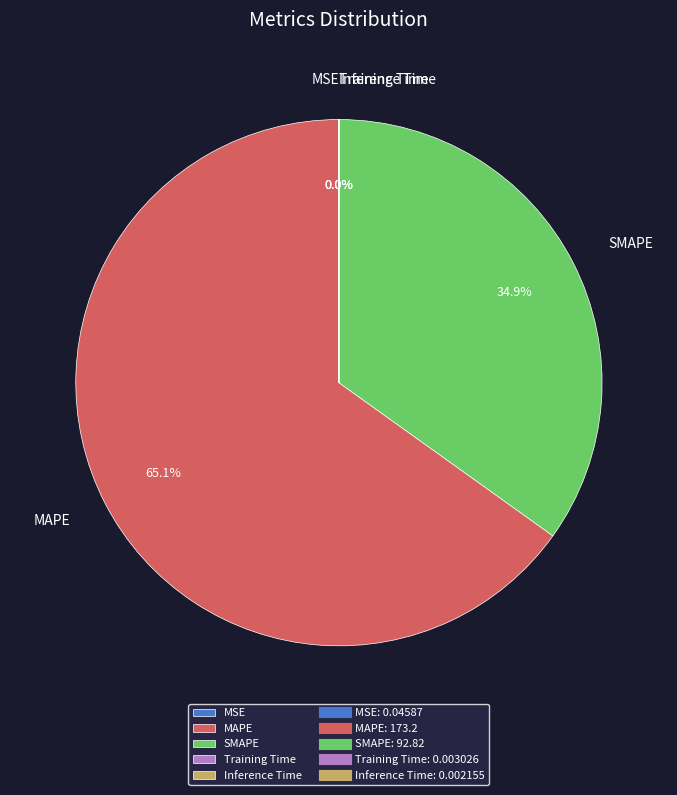

Between MAPE and SMAPE, which is larger?

MAPE